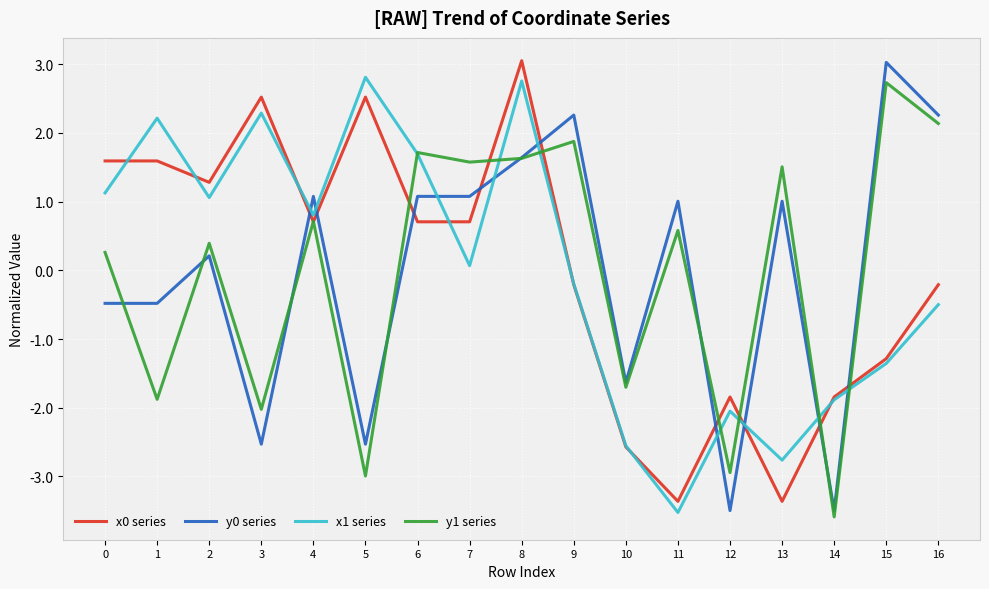

Reading right to left, what are all the values shown in this chart?

x0 series: -0.2	-1.3	-1.8	-3.4	-1.8	-3.4	-2.6	-0.2	3.1	0.7	0.7	2.5	0.7	2.5	1.3	1.6	1.6
y0 series: 2.3	3.0	-3.5	1.0	-3.5	1.0	-1.6	2.3	1.6	1.1	1.1	-2.5	1.1	-2.5	0.2	-0.5	-0.5
x1 series: -0.5	-1.4	-1.9	-2.8	-2.0	-3.5	-2.6	-0.2	2.8	0.1	1.7	2.8	0.8	2.3	1.1	2.2	1.1
y1 series: 2.1	2.7	-3.6	1.5	-2.9	0.6	-1.7	1.9	1.6	1.6	1.7	-3.0	0.7	-2.0	0.4	-1.9	0.3